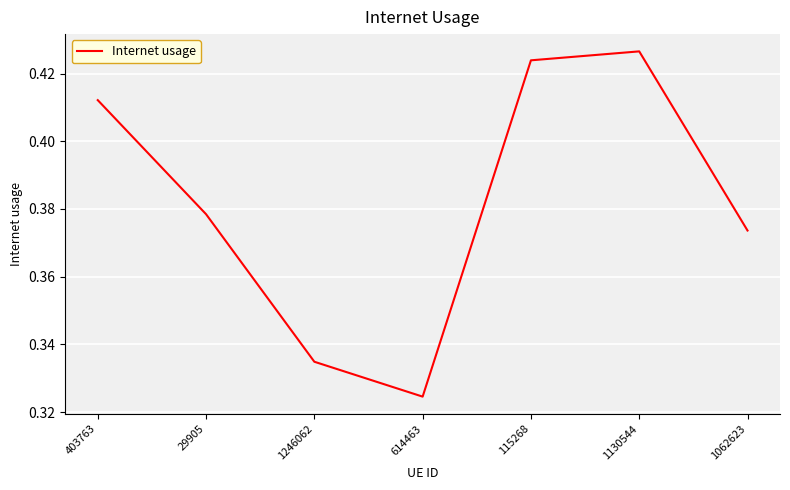

Which category has the lowest value across all series?

614463